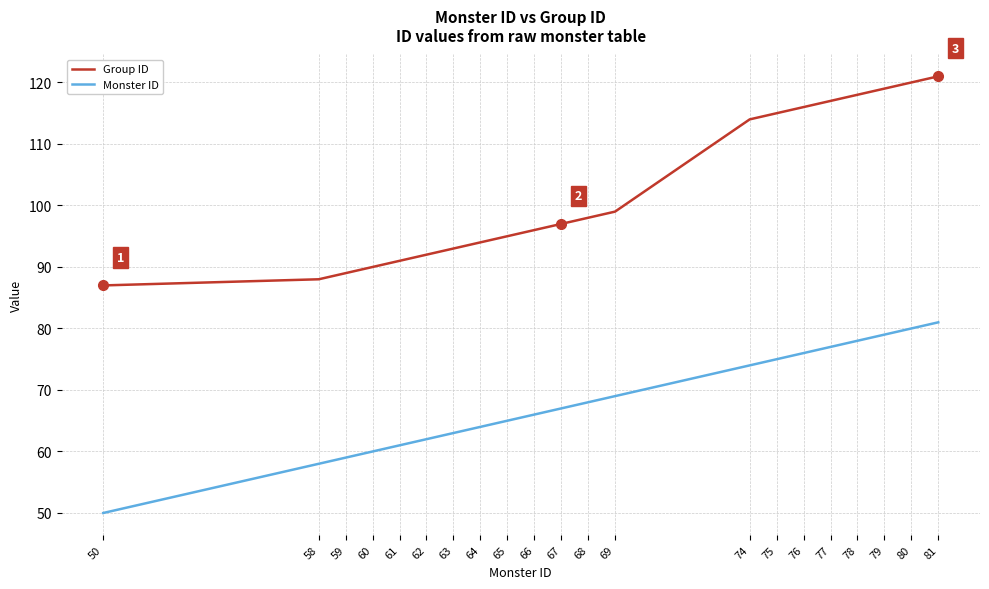

Rank the categories by Monster ID value from highest to lowest.

81, 80, 79, 78, 77, 76, 75, 74, 69, 68, 67, 66, 65, 64, 63, 62, 61, 60, 59, 58, 50